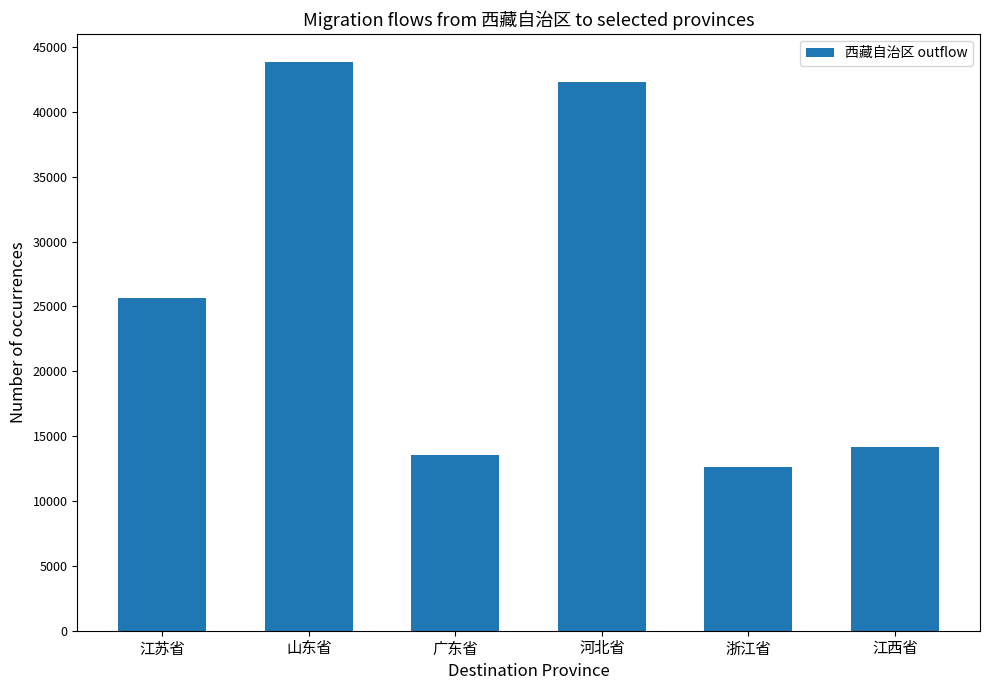

What is the smallest value displayed?

12654